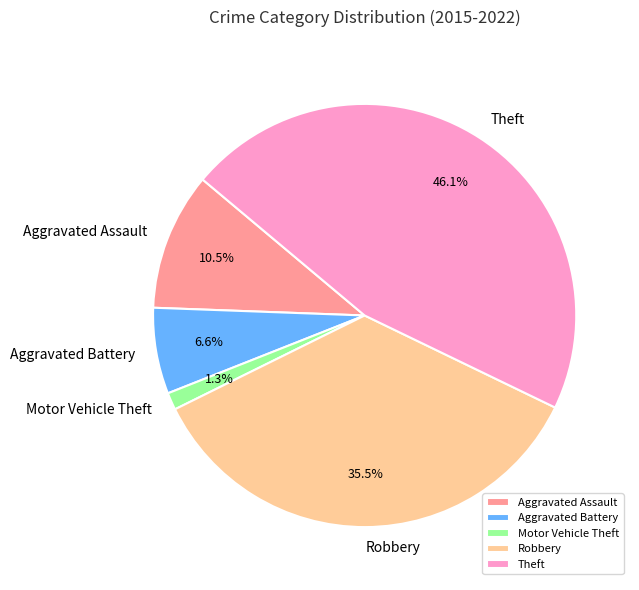

Between Aggravated Assault and Aggravated Battery, which is larger?

Aggravated Assault